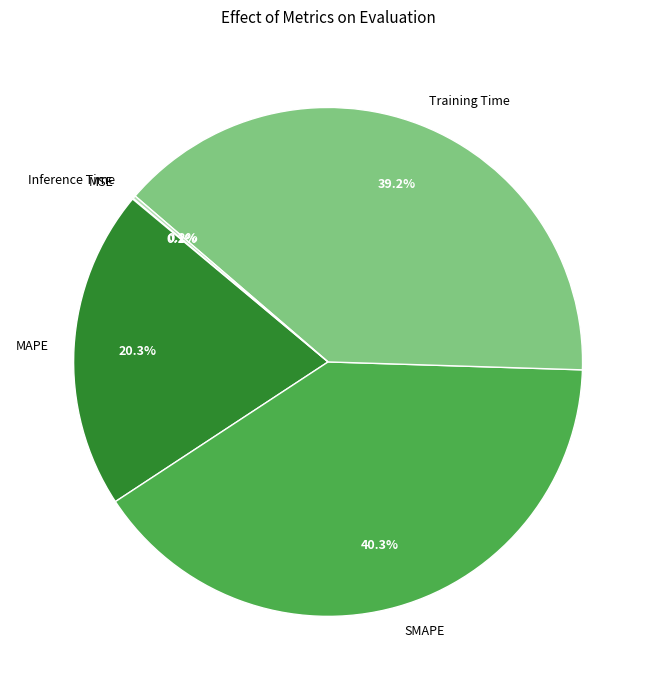

To the nearest percent, what percentage of the pie is MAPE?

20%